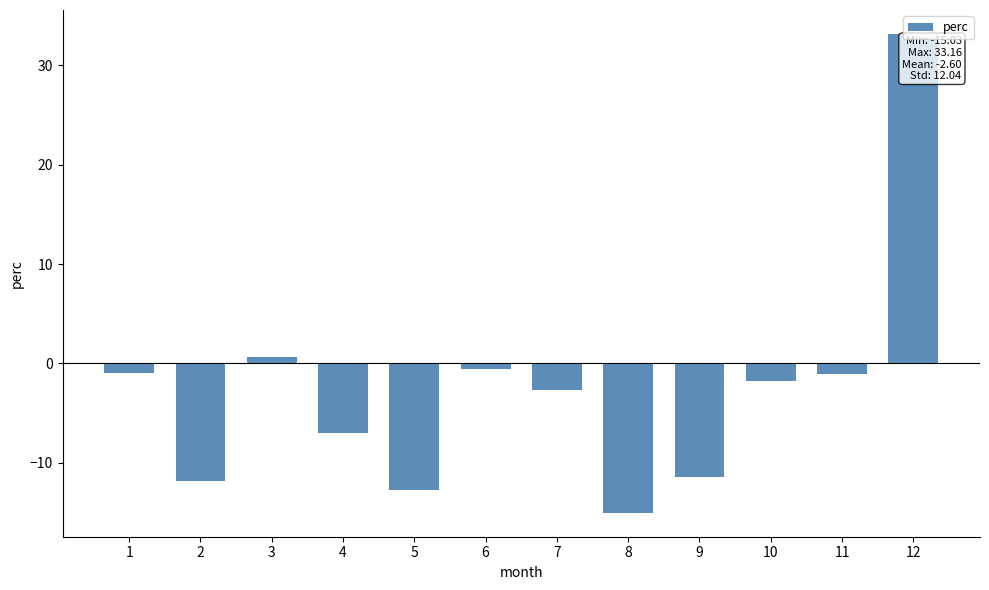

What is the approximate value at 4?

-7.0